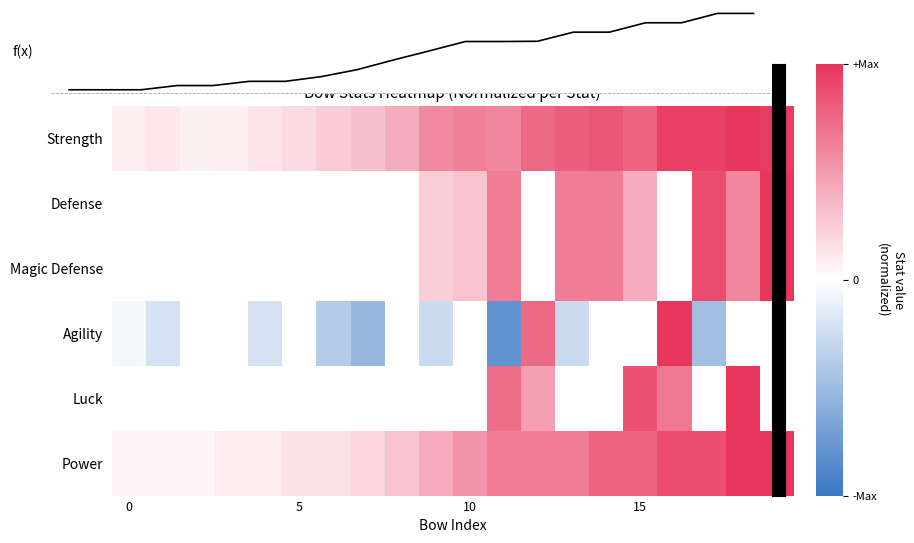

What is the greatest value displayed?

1.0